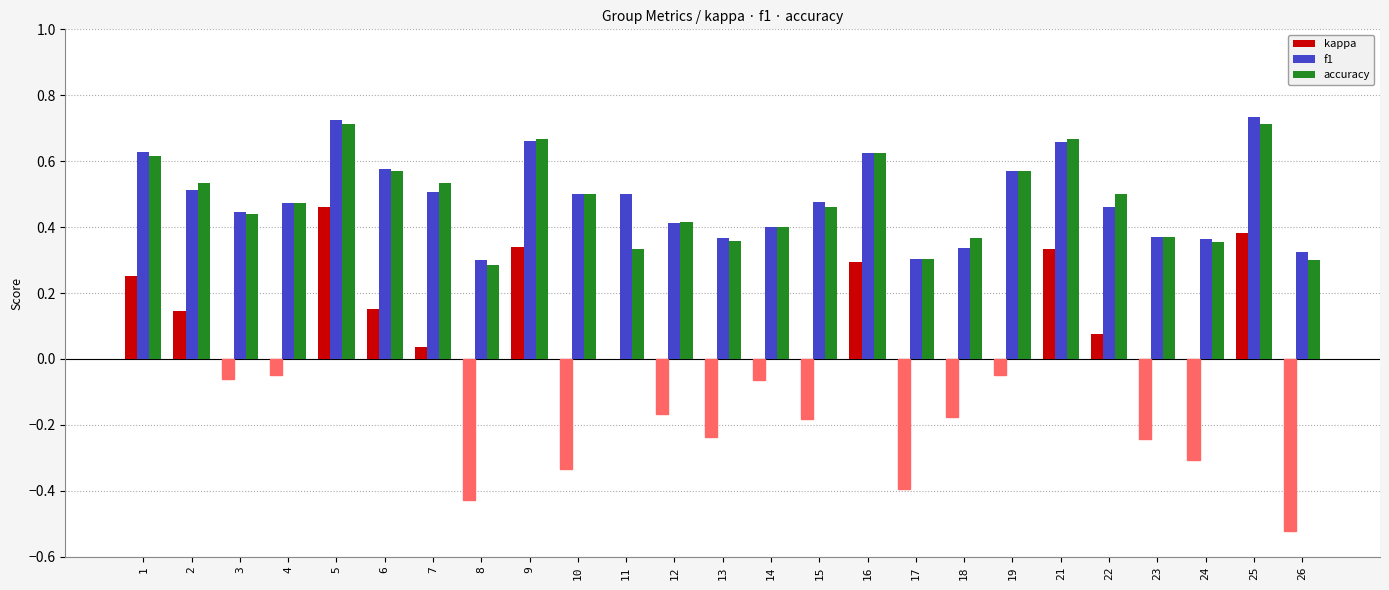

True or false: kappa has a value of -0.6 at 10.

False